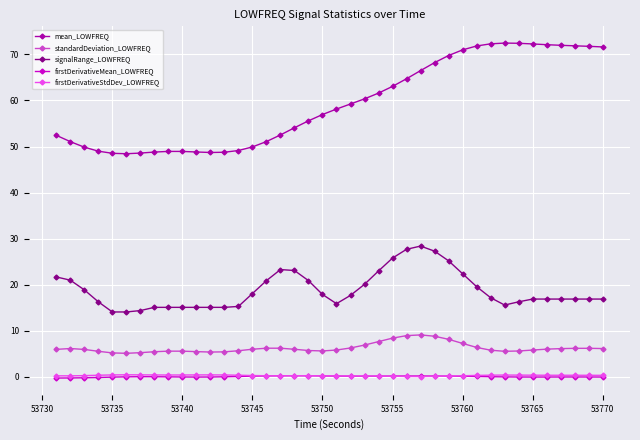

What is the maximum value for standardDeviation_LOWFREQ?

9.1